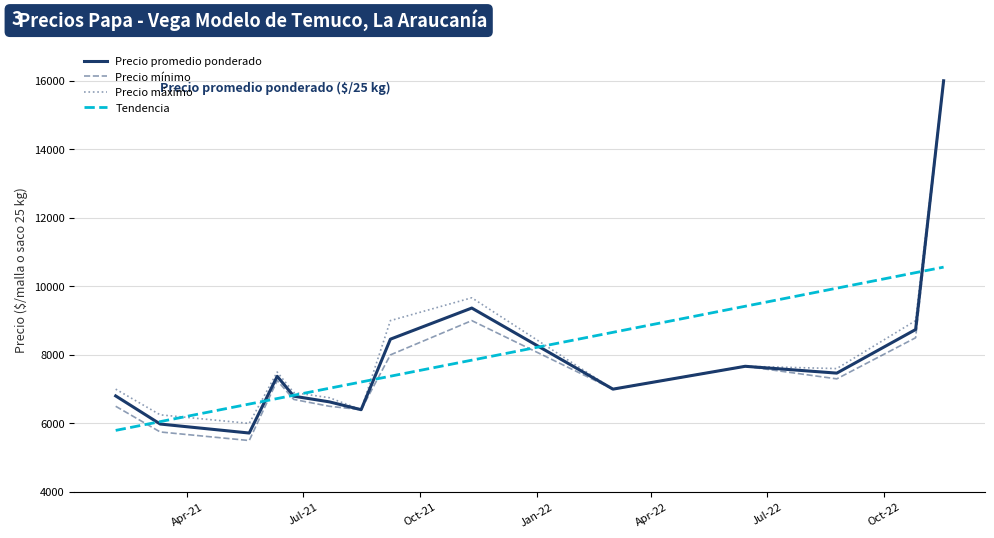

What is the difference between the maximum and minimum values in the Precio máximo series?

10000.0